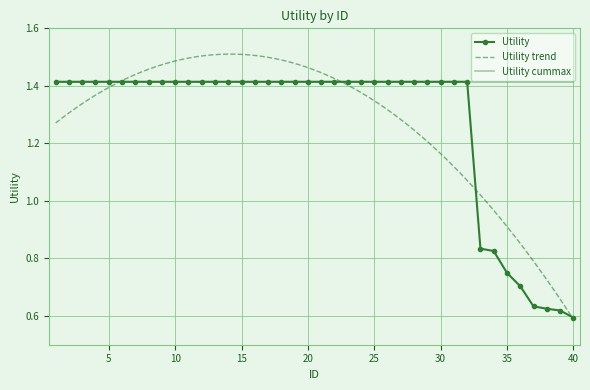

Approximately how many times larger is the value at 10 compared to 24?

1.0